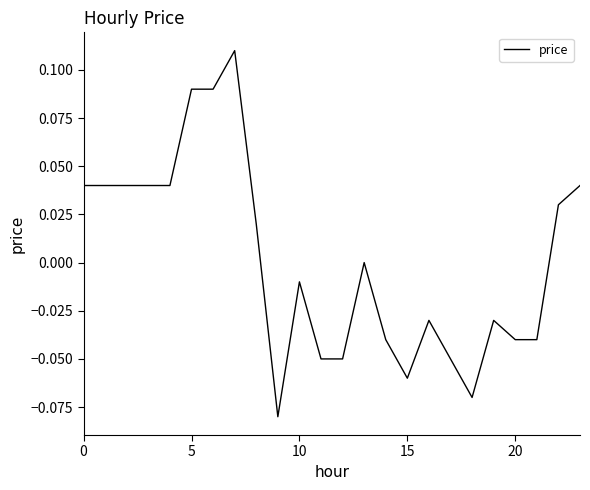

The value at 0 is 0.1. True or false?

False